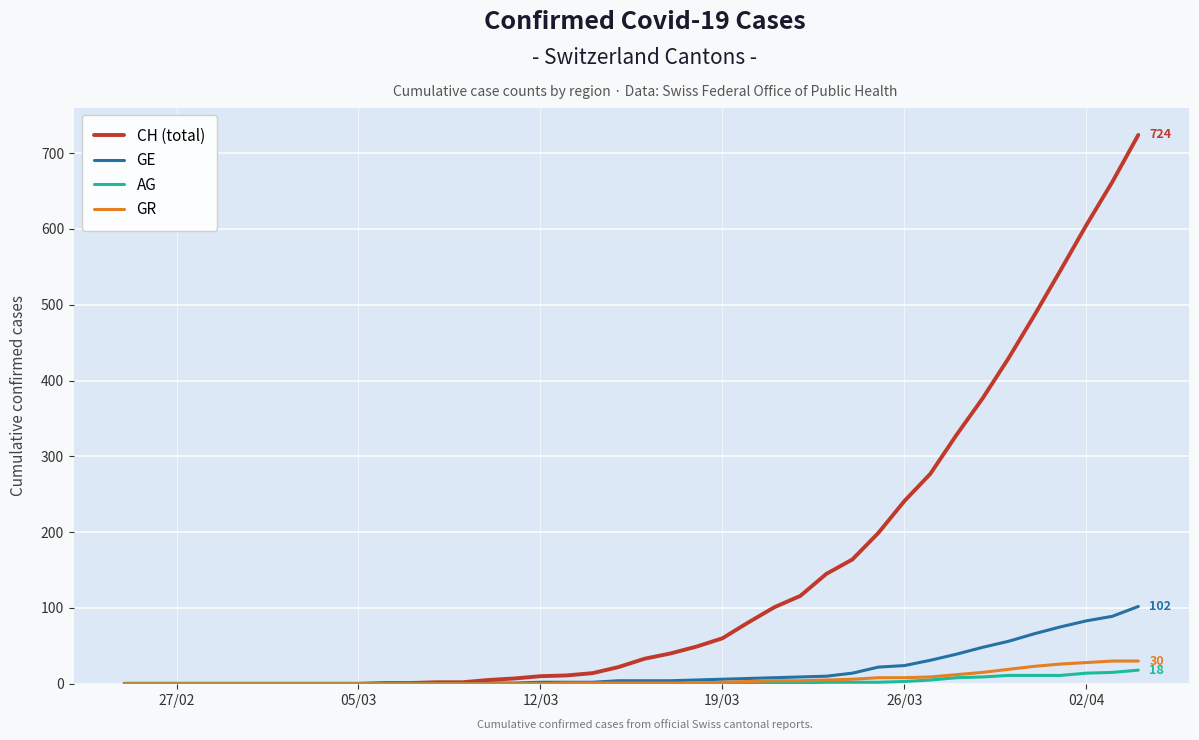

Which series has the largest total across all categories?

CH (total)